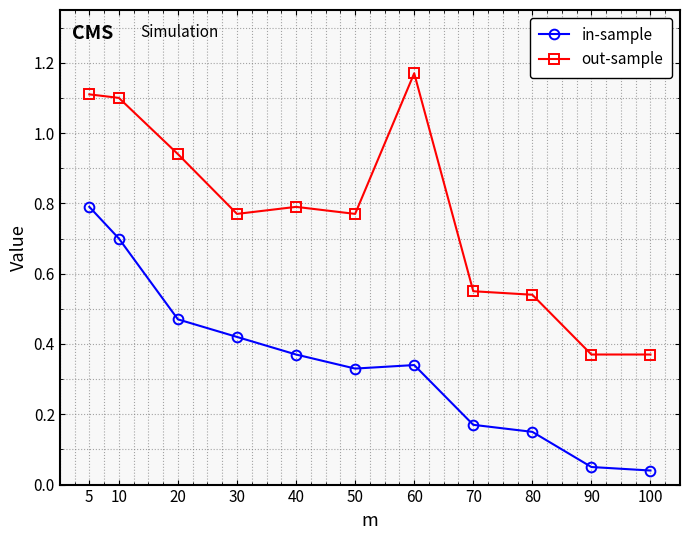

Rank the series by their average value, from lowest to highest.

in-sample, out-sample